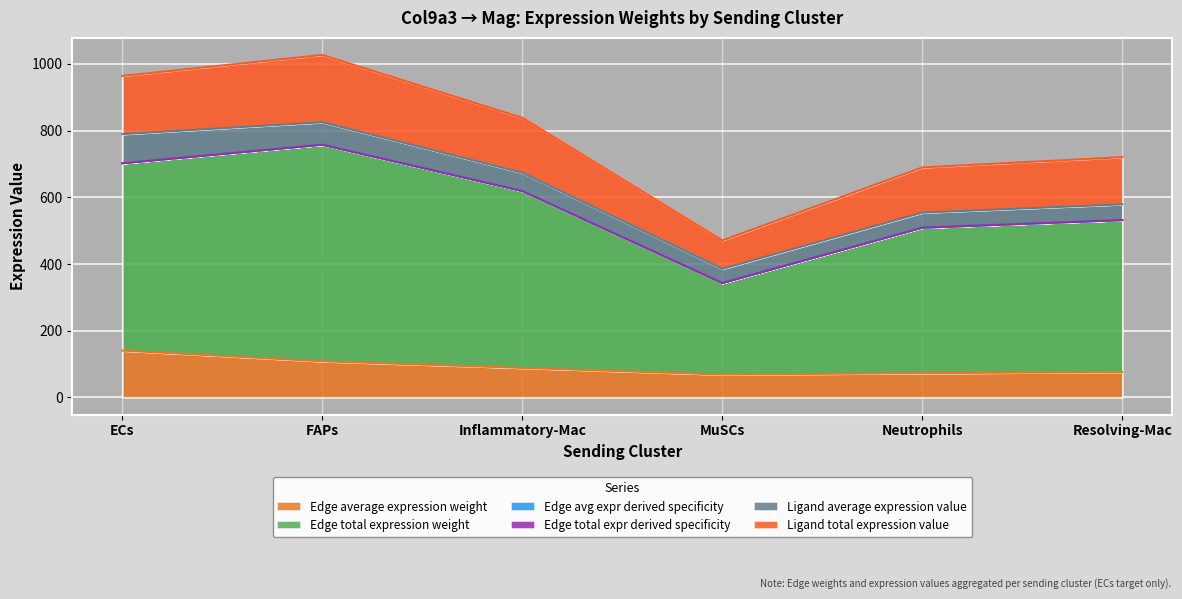

What is the average value of the Edge average expression weight series?

92.4